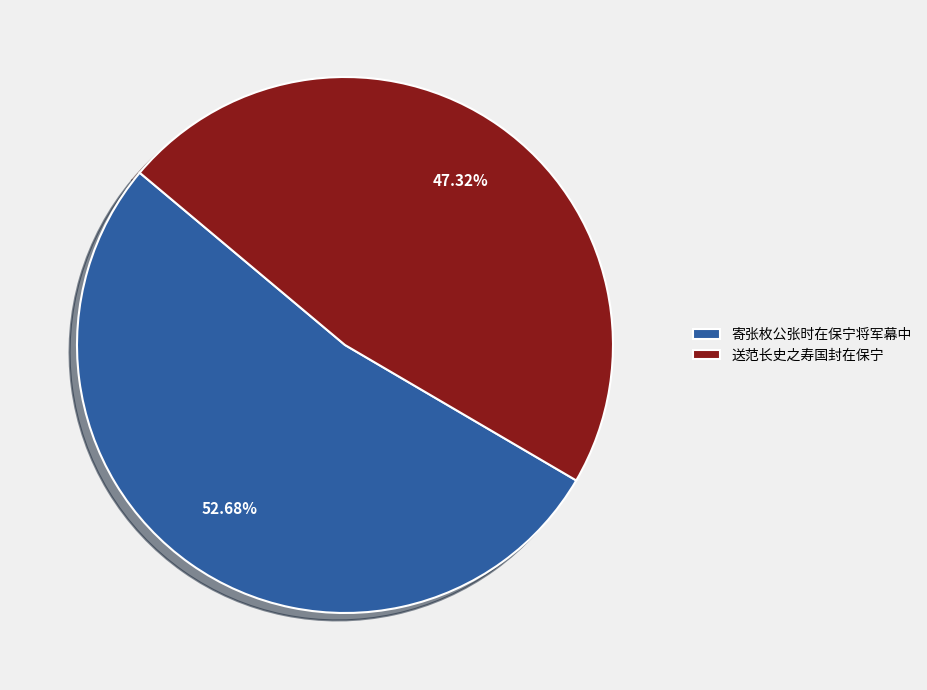

Between 寄张枚公张时在保宁将军幕中 and 送范长史之寿国封在保宁, which is larger?

寄张枚公张时在保宁将军幕中